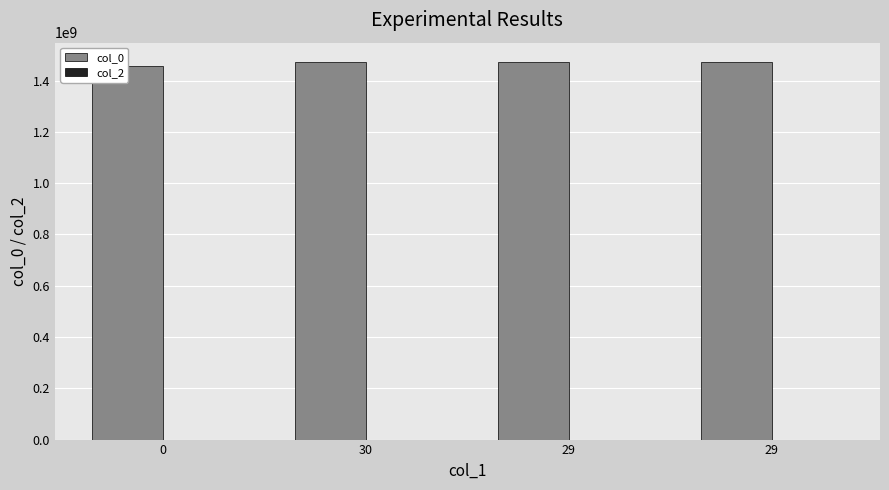

What is the average value of the col_0 series?

1468857530